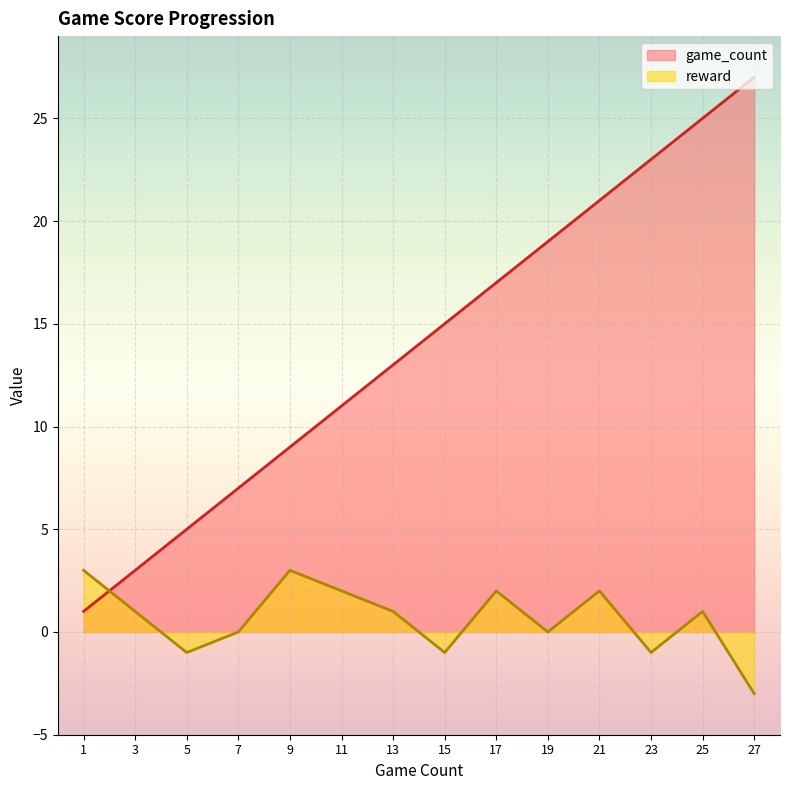

How many intersections are there between game_count and reward?

1